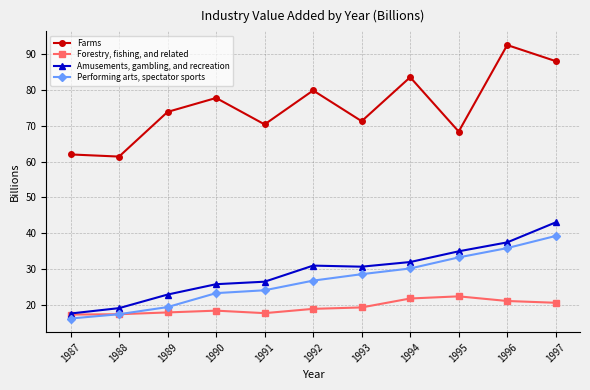

Is the value of Performing arts, spectator sports at 1987 greater than the value of Farms at 1988?

No